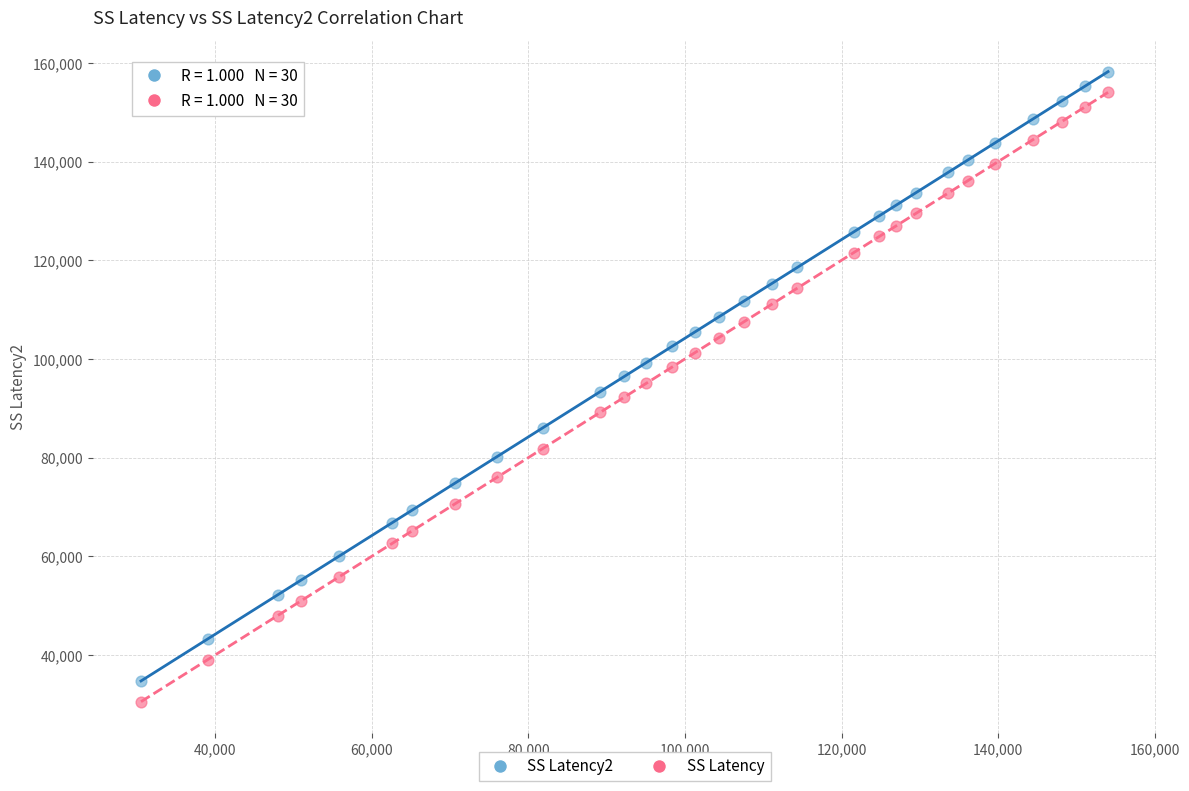

Which series contains the lowest Y value?

SS Latency